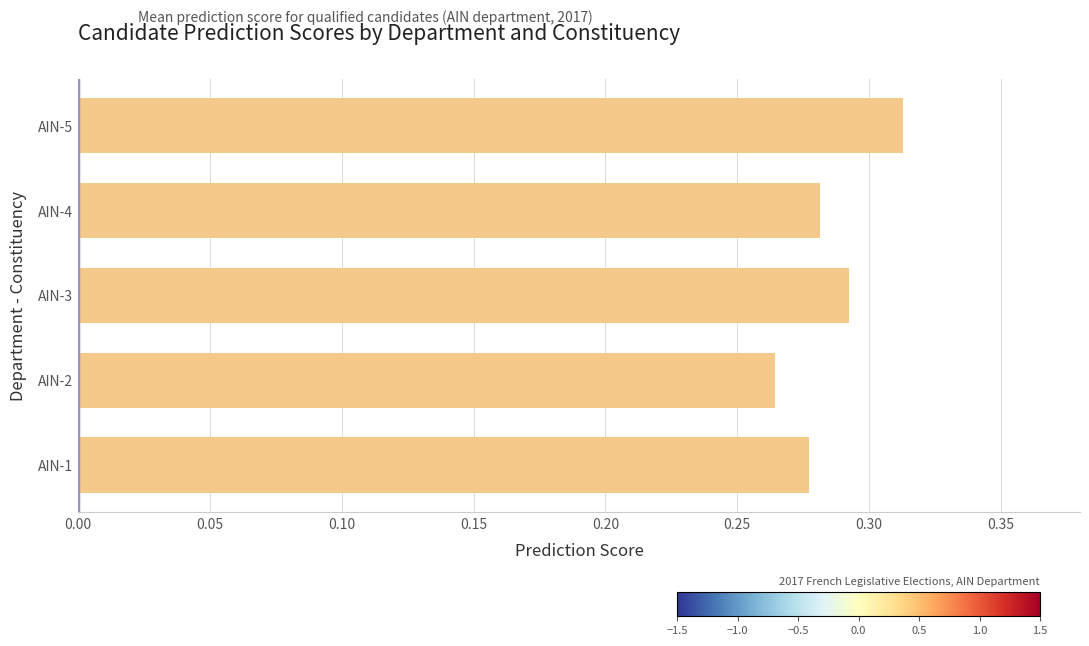

List the labels in order of value, smallest first.

AIN-2, AIN-1, AIN-4, AIN-3, AIN-5